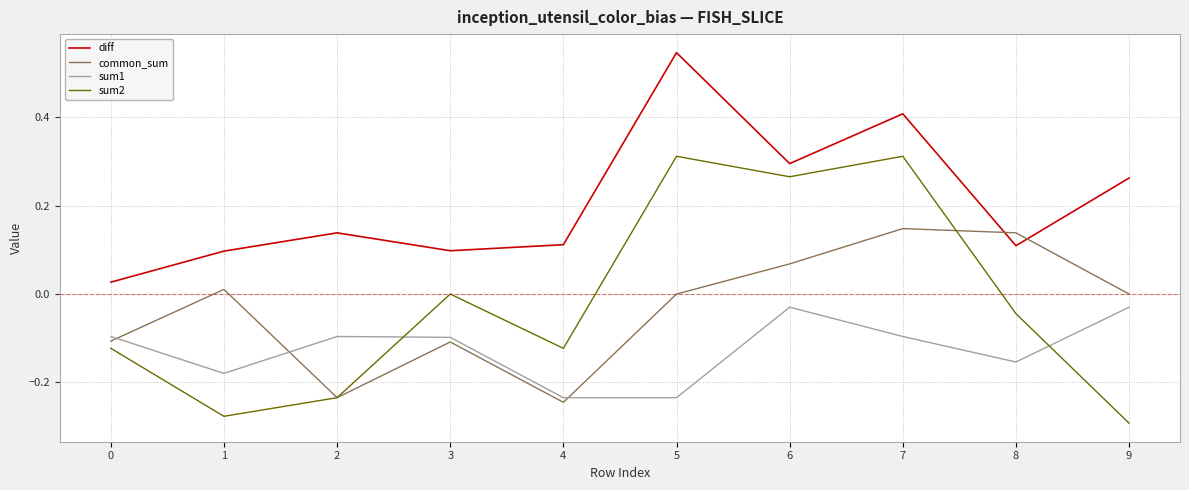

At which category is the sum across all series the highest?

7